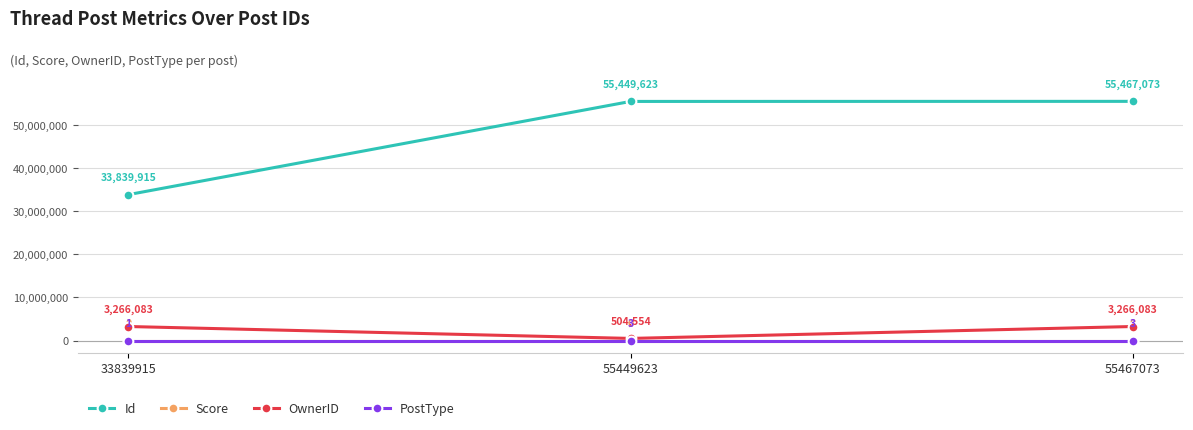

Does the chart display data point markers on the line(s)?

Yes